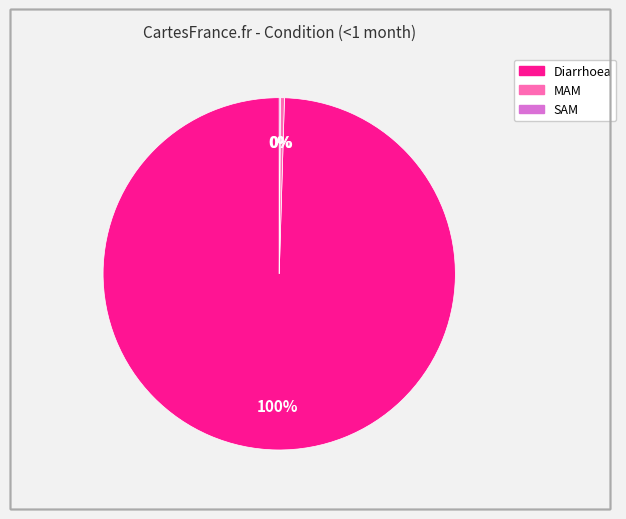

Does MAM represent more than half of the total?

No